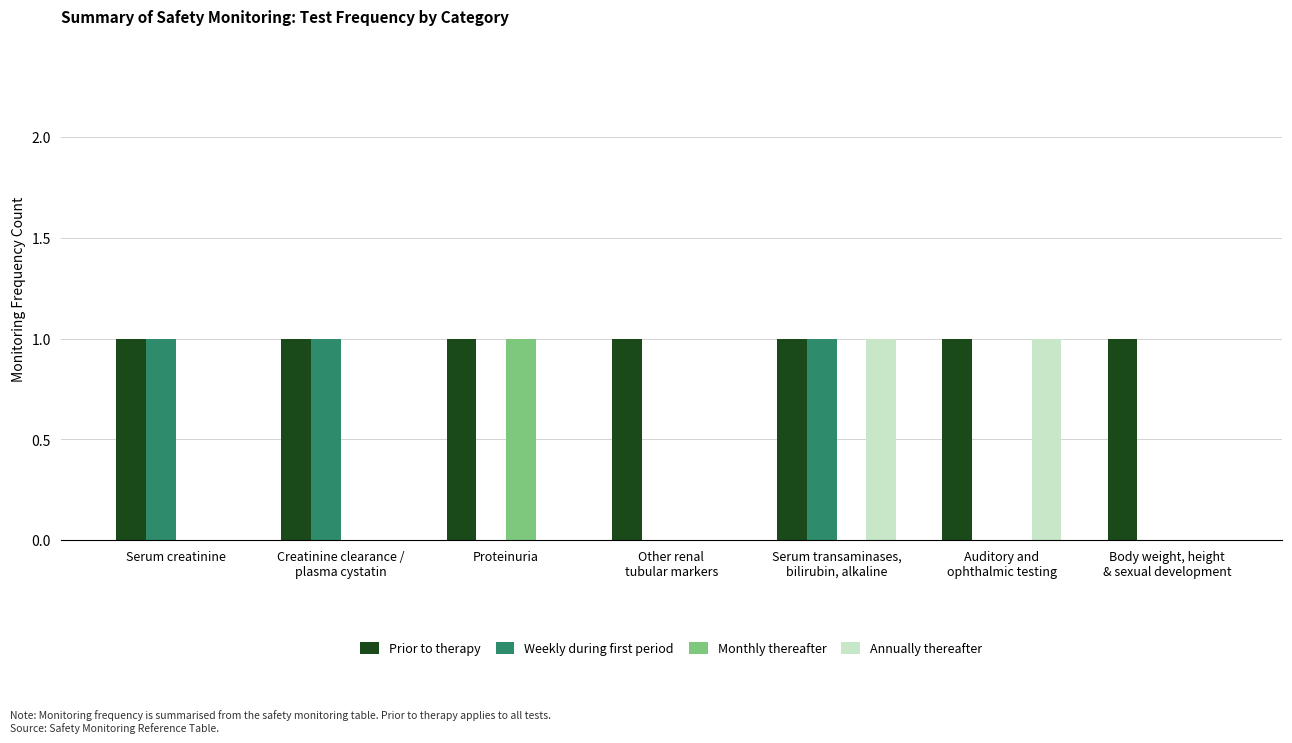

Is the value of Monthly thereafter at Serum transaminases,
bilirubin, alkaline greater than the value of Prior to therapy at Serum transaminases,
bilirubin, alkaline?

No